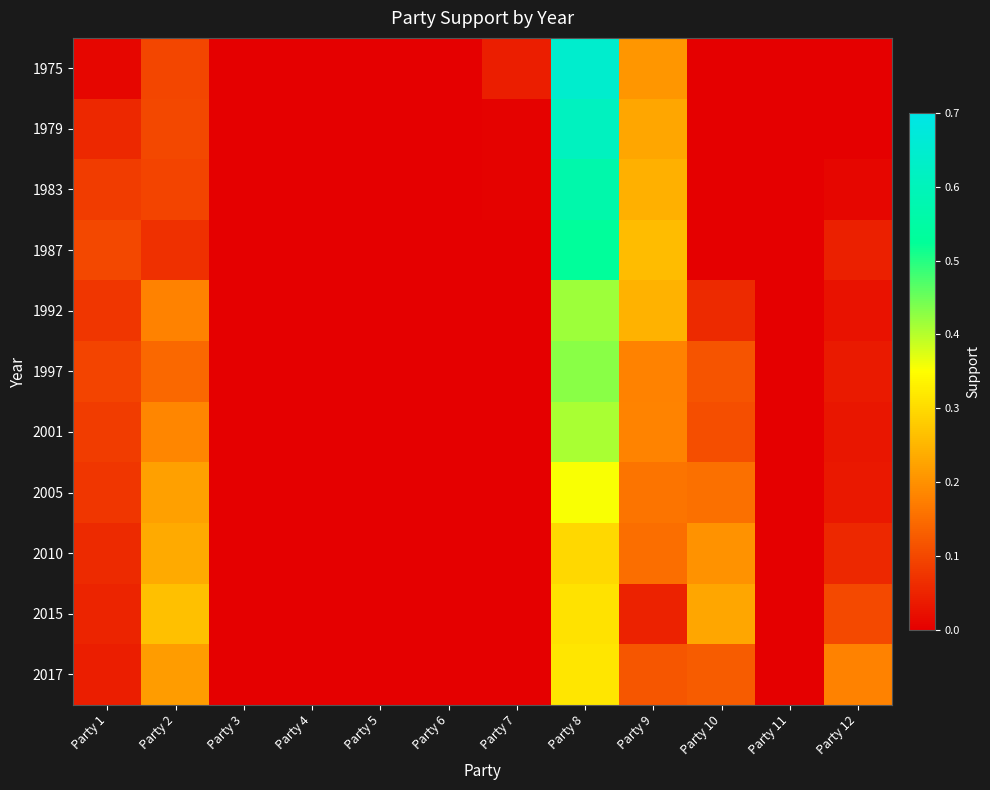

Rank the series by their maximum value, from highest to lowest.

1975, 1979, 1983, 1987, 1997, 1992, 2001, 2005, 2017, 2015, 2010